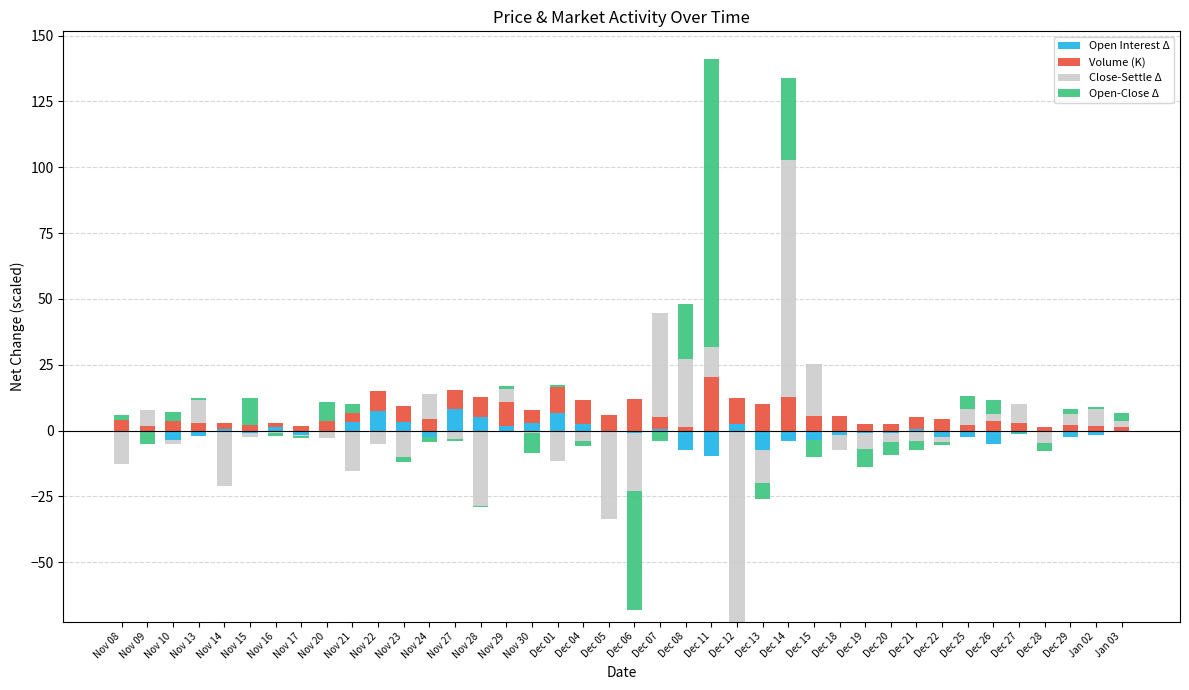

The Open Interest Δ series shows 4.1 at Dec 29. True or false?

False